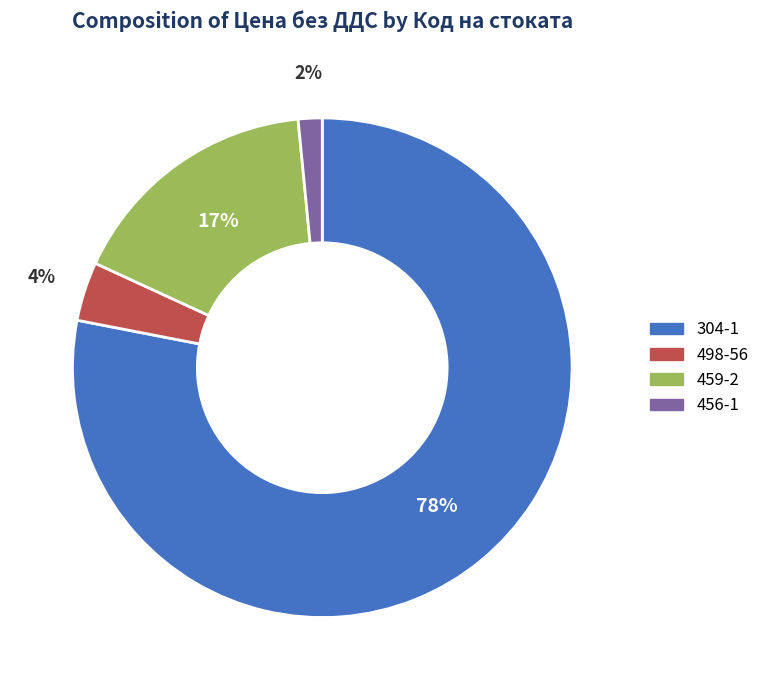

How many segments does this pie chart have?

4